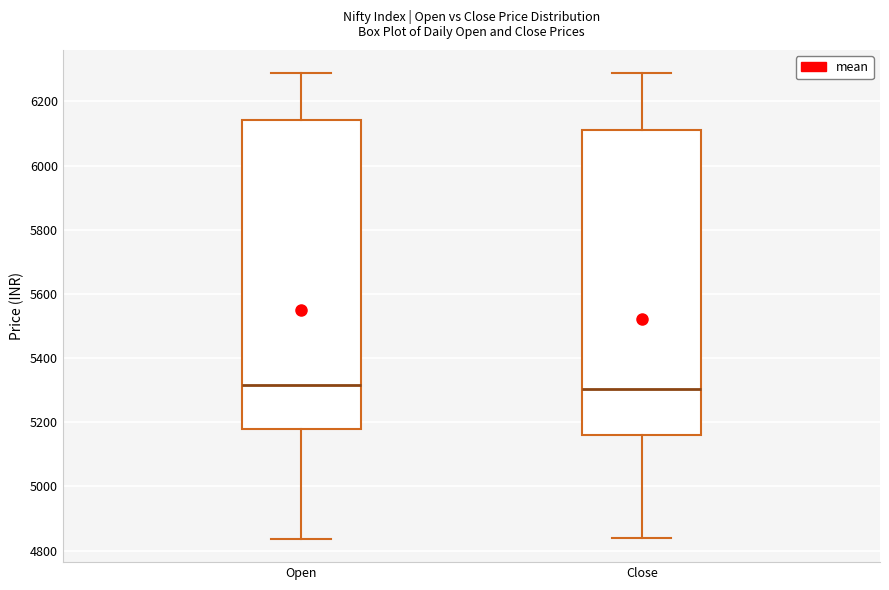

Where is the upper edge of the box for Close on the y-axis? The values are not printed on the chart, so give them approximately, as read against the axis.

6100